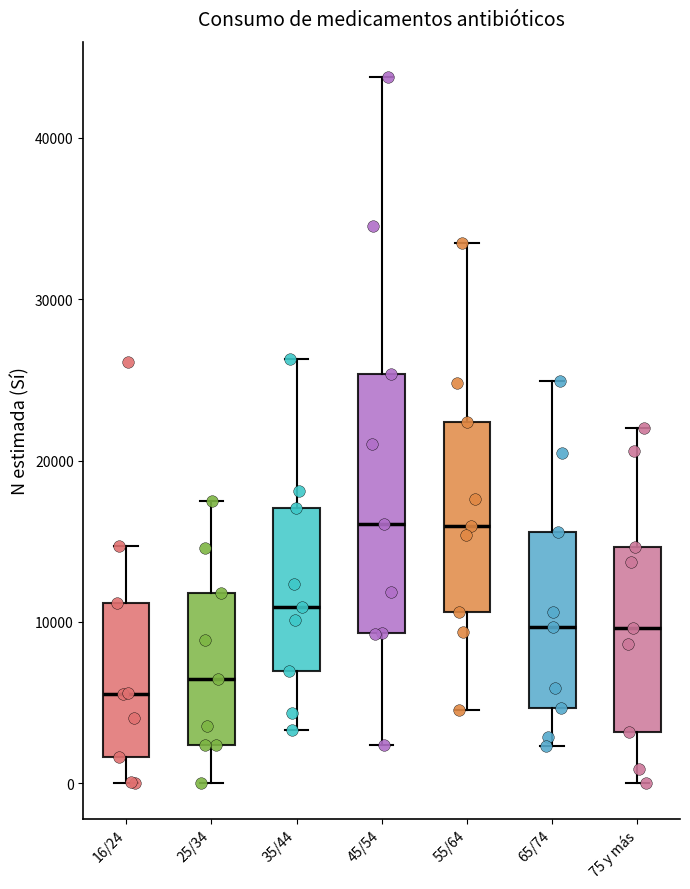

Where does the median line of the box for 65/74 sit on the y-axis? The values are not printed on the chart, so give them approximately, as read against the axis.

10000